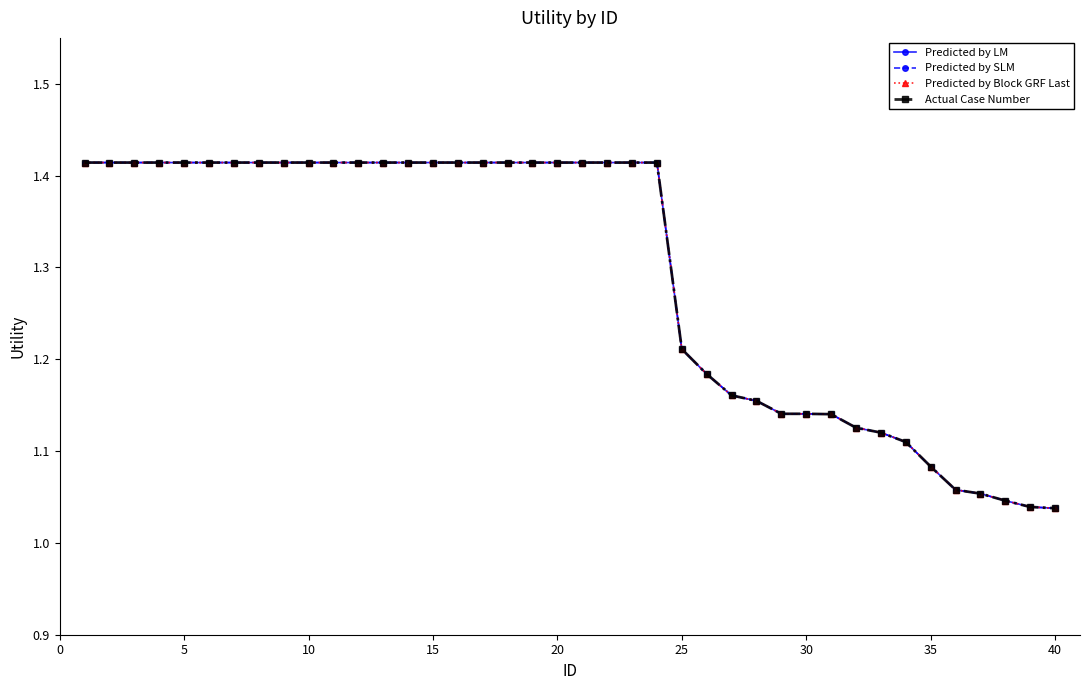

Is this an area chart (filled region under the line)?

No